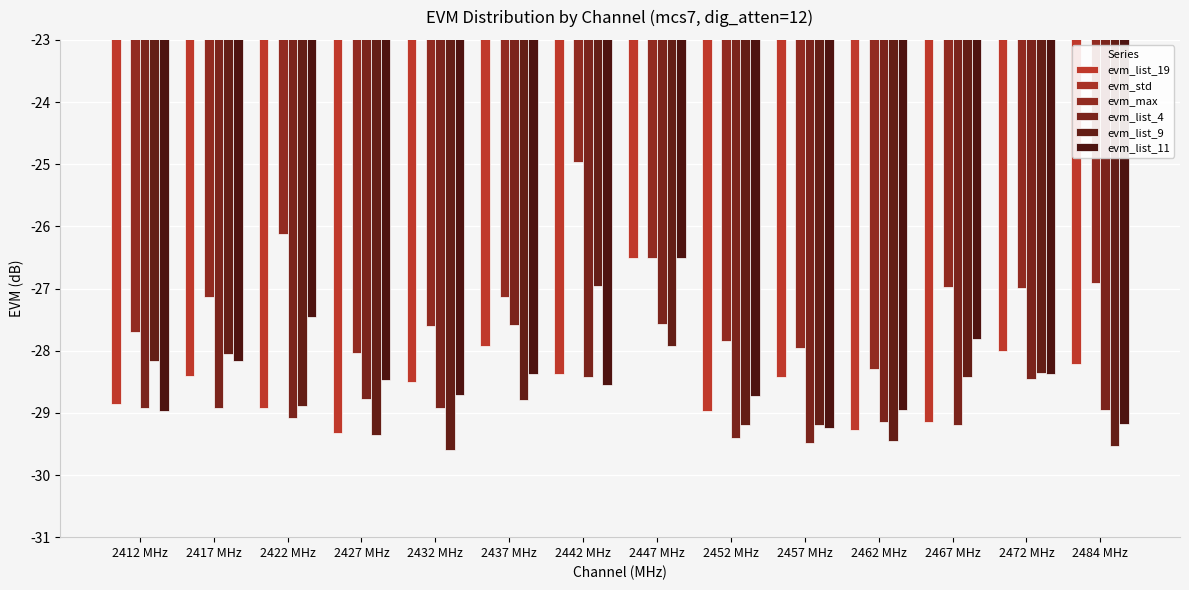

What is the value of the evm_list_19 bar at the 2nd from the left?

-28.4